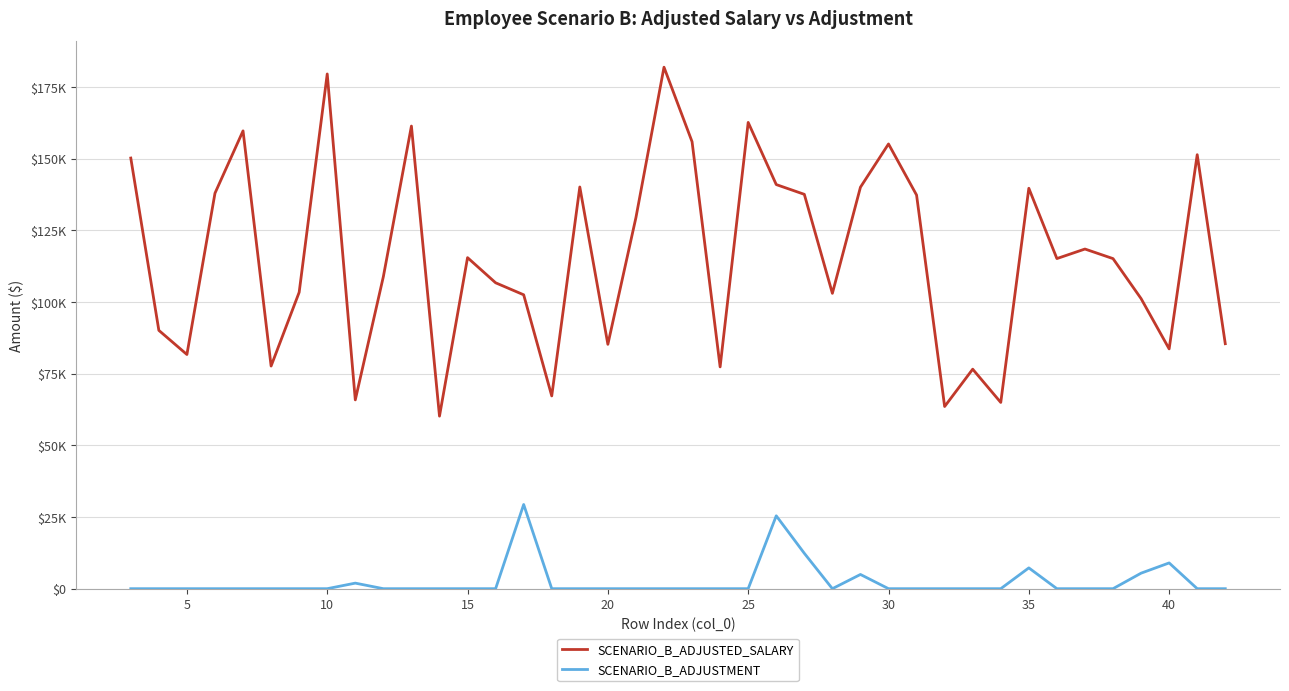

Reading left to right, what are all the values shown in this chart?

SCENARIO_B_ADJUSTED_SALARY: 150280.0	90148.0	81725.0	138010.0	159764.0	77695.0	103432.0	179625.0	65885.4	108901.0	161445.0	60216.0	115525.0	106750.0	102558.4	67269.0	140184.0	85274.0	129508.0	181985.0	155984.0	77400.0	162715.0	141026.2	137619.2	103069.0	140103.4	155196.0	137364.0	63574.0	76603.0	64995.0	139733.8	115200.0	118532.0	115189.0	101231.4	83687.7	151452.0	85488.0
SCENARIO_B_ADJUSTMENT: 0.0	0.0	0.0	0.0	0.0	0.0	0.0	0.0	1940.4	0.0	0.0	0.0	0.0	0.0	29378.4	0.0	0.0	0.0	0.0	0.0	0.0	0.0	0.0	25431.2	12349.2	0.0	4963.4	0.0	0.0	0.0	0.0	0.0	7258.8	0.0	0.0	0.0	5416.4	8989.7	0.0	0.0